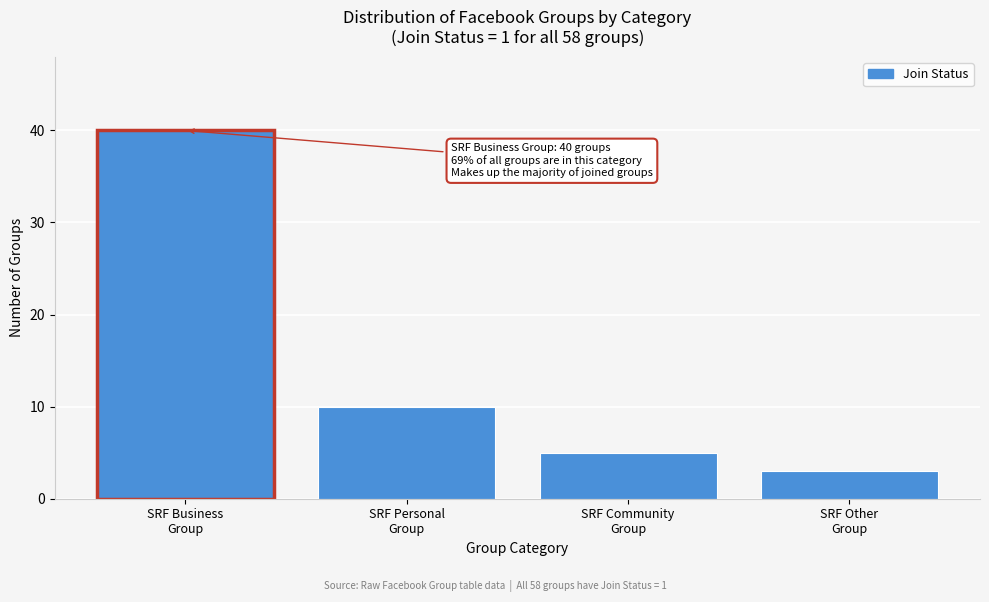

Reading left to right, list all the values displayed in this chart.

40	10	5	3